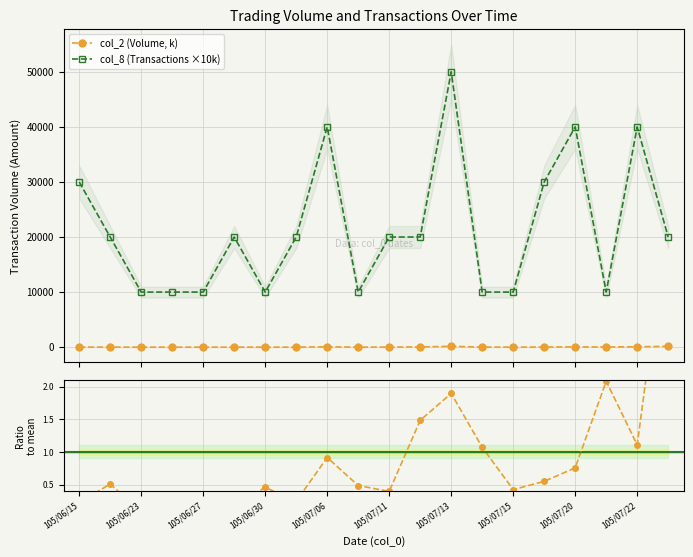

True or false: col_8 (Transactions ×10k) and col_2 (Volume, k) cross at least once.

False